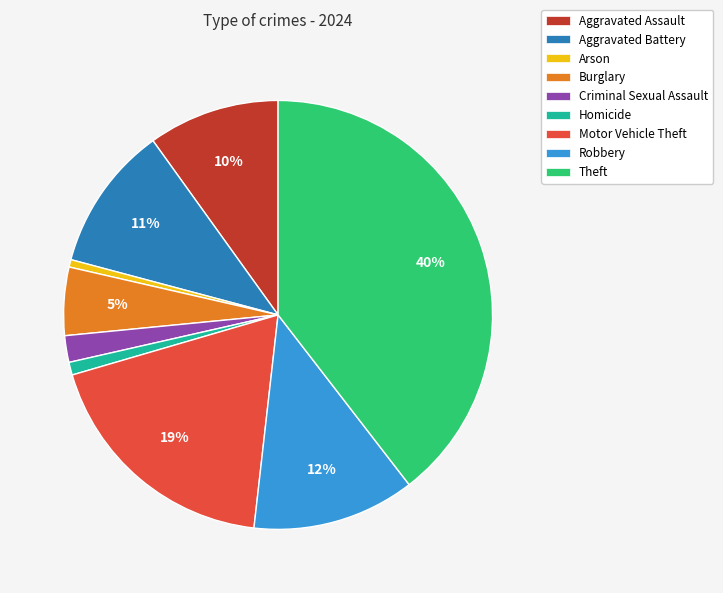

Which category has the biggest portion of the pie?

Theft